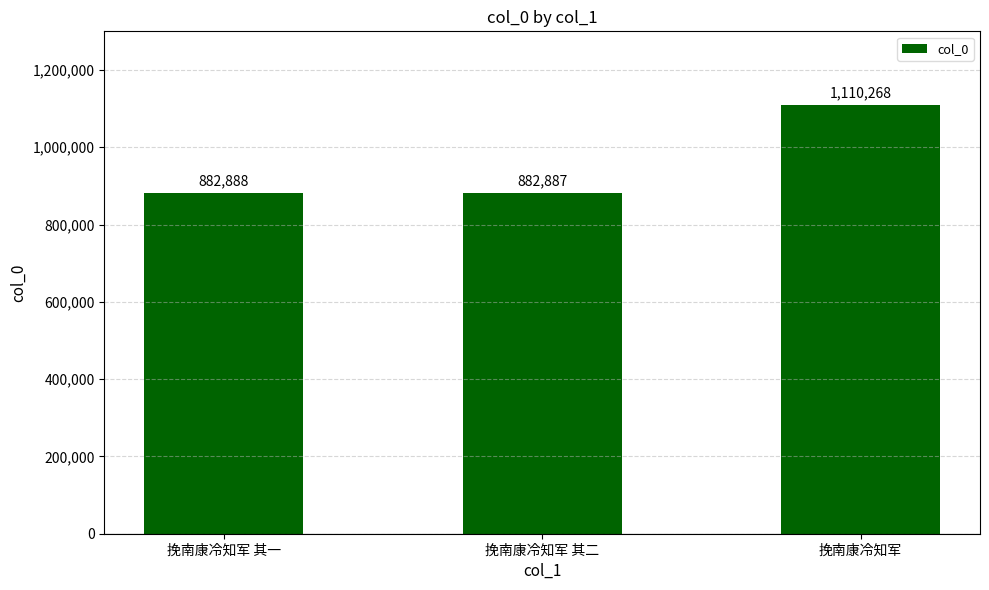

What is the change in value from 挽南康冷知军 其一 to 挽南康冷知军 其二?

-1